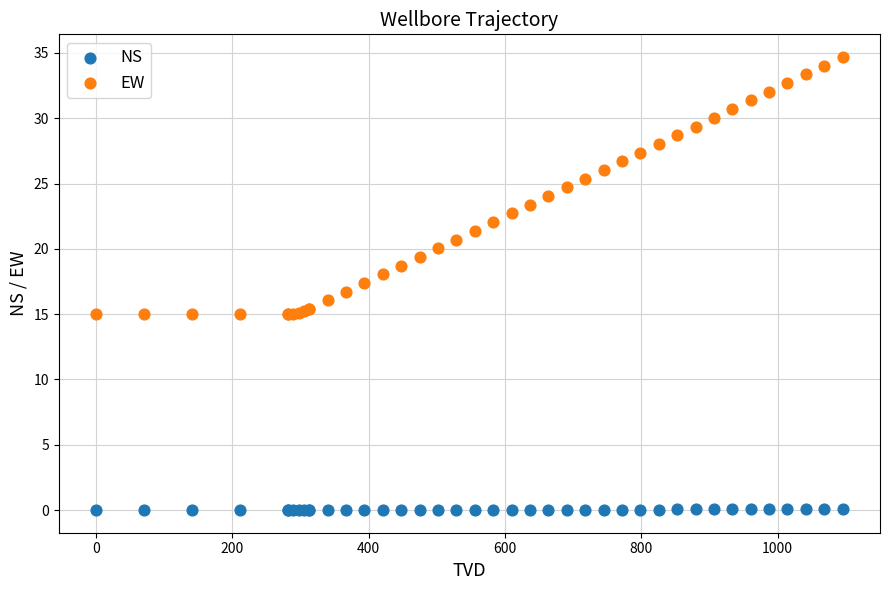

What is the X range (max minus min) for the scatter plot?

1095.5